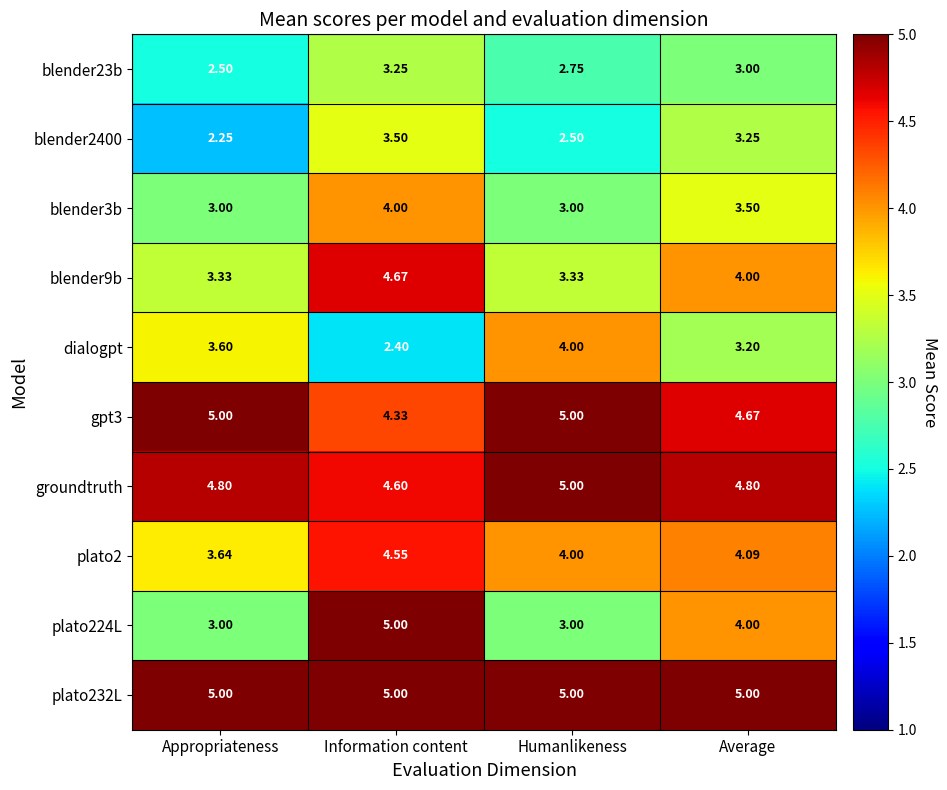

Is the value of plato2 at Information content greater than the value of blender3b at Humanlikeness?

Yes